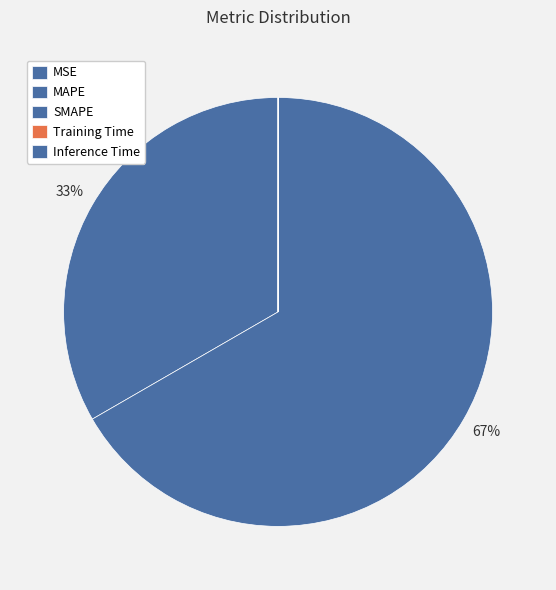

How many segments does this pie chart have?

5